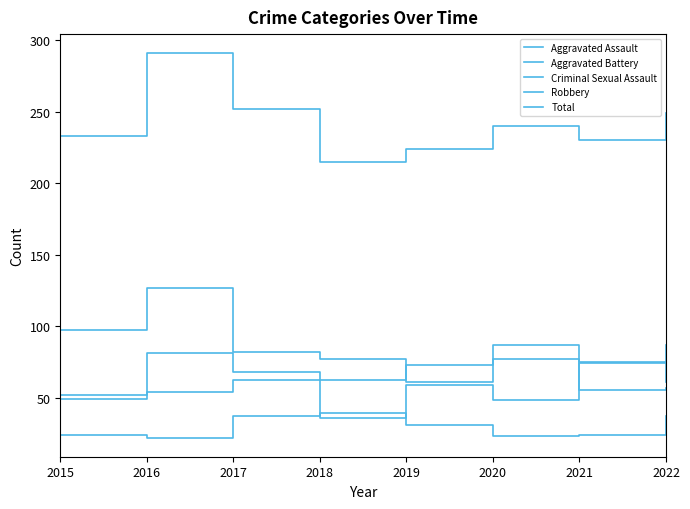

What is the value of the Total point at the 3rd from the left?

252